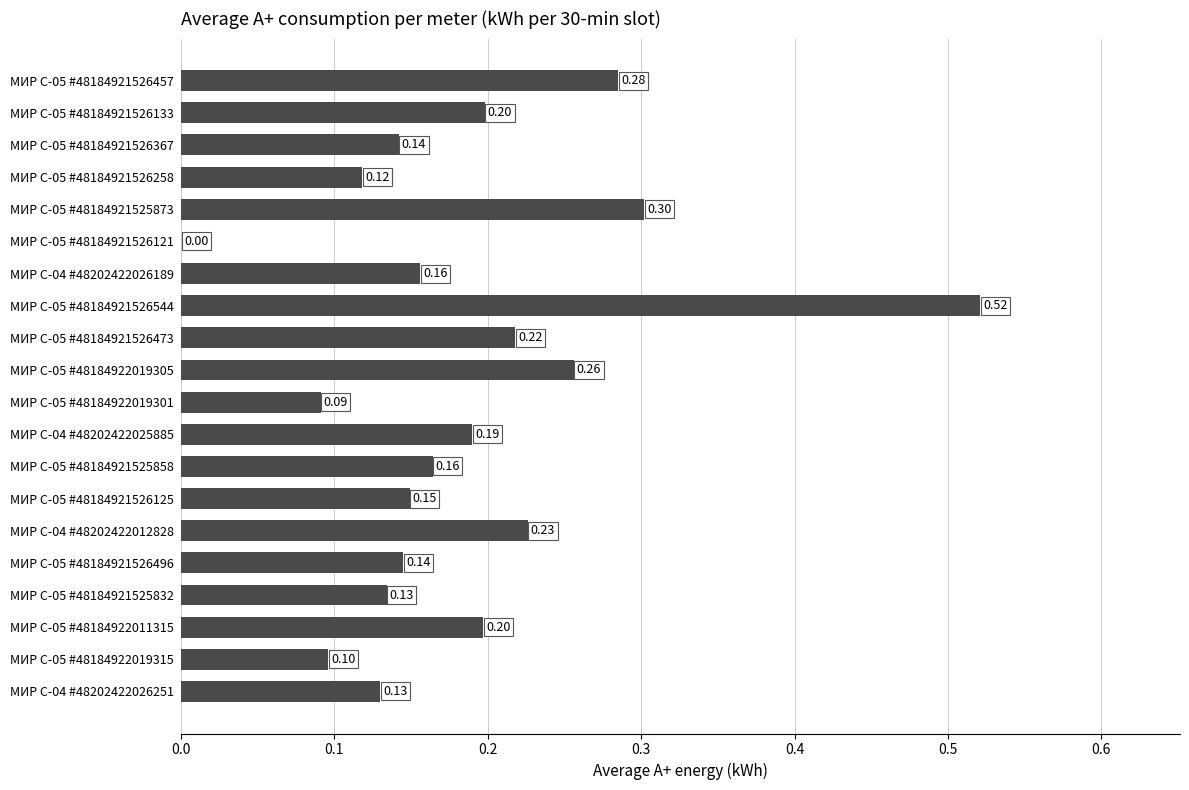

What is the sum of the values at МИР С-04 #48202422025885 and МИР С-05 #48184922019301?

0.3